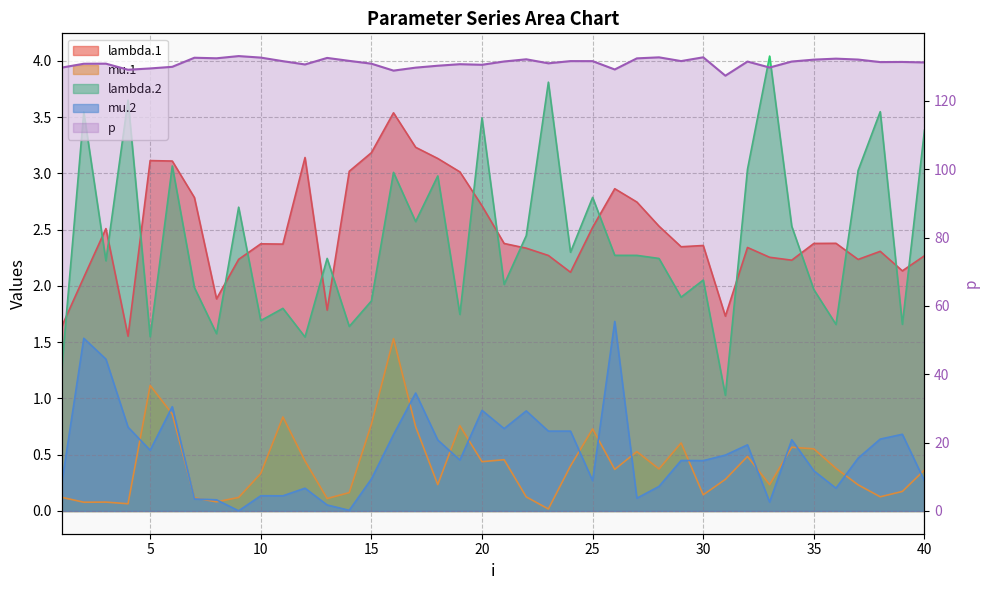

What is the average value of the mu.2 series?

0.5